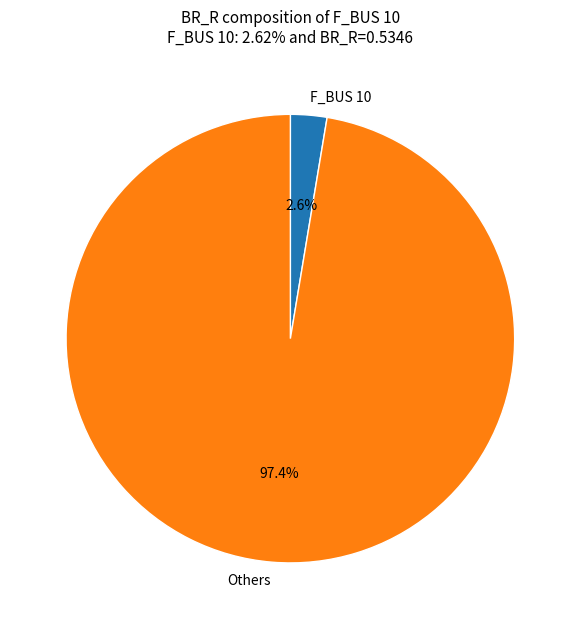

Count the number of slices in the pie.

2